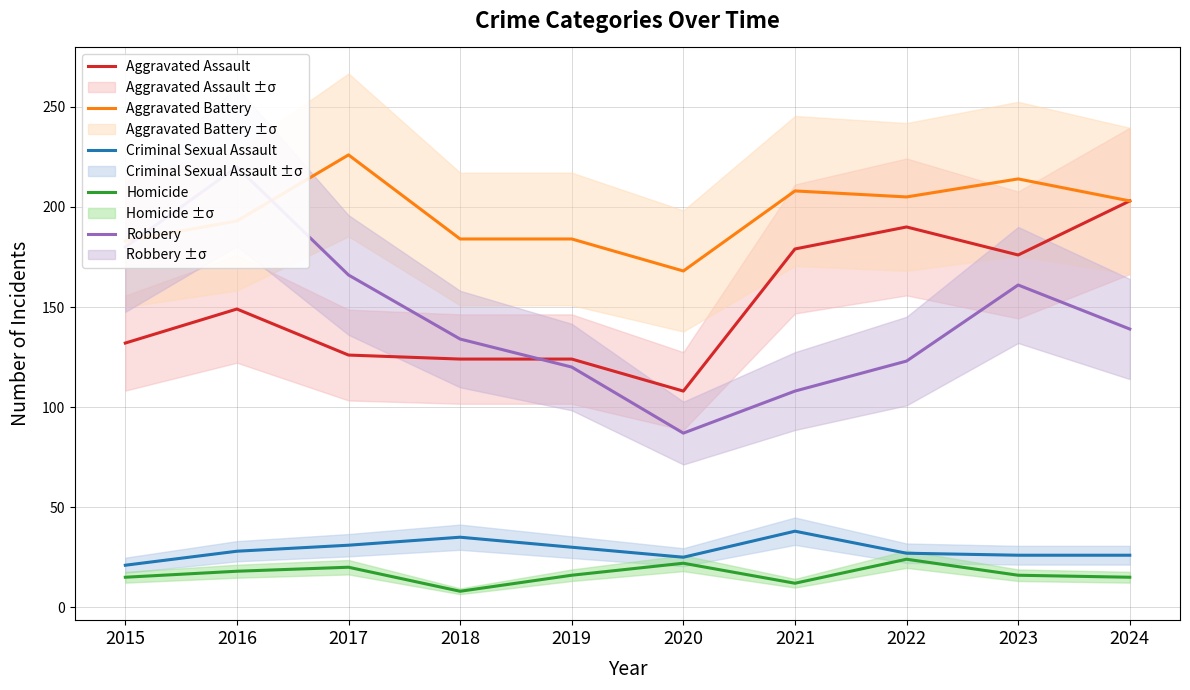

What is the difference between the maximum and minimum values in the Criminal Sexual Assault series?

17